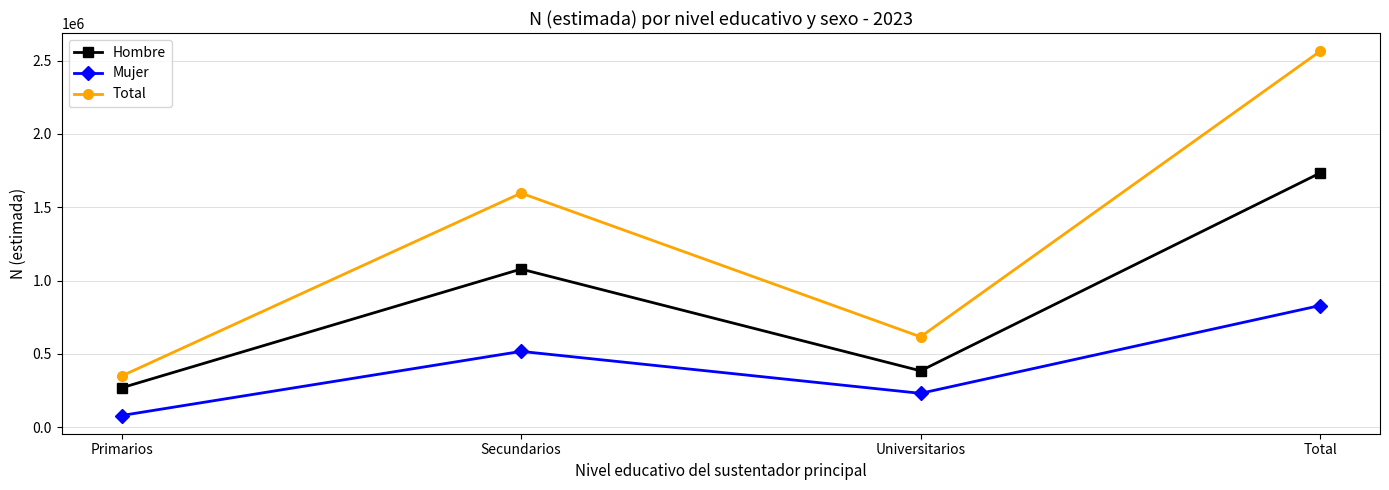

Which category has the lowest value in the Mujer series?

Primarios